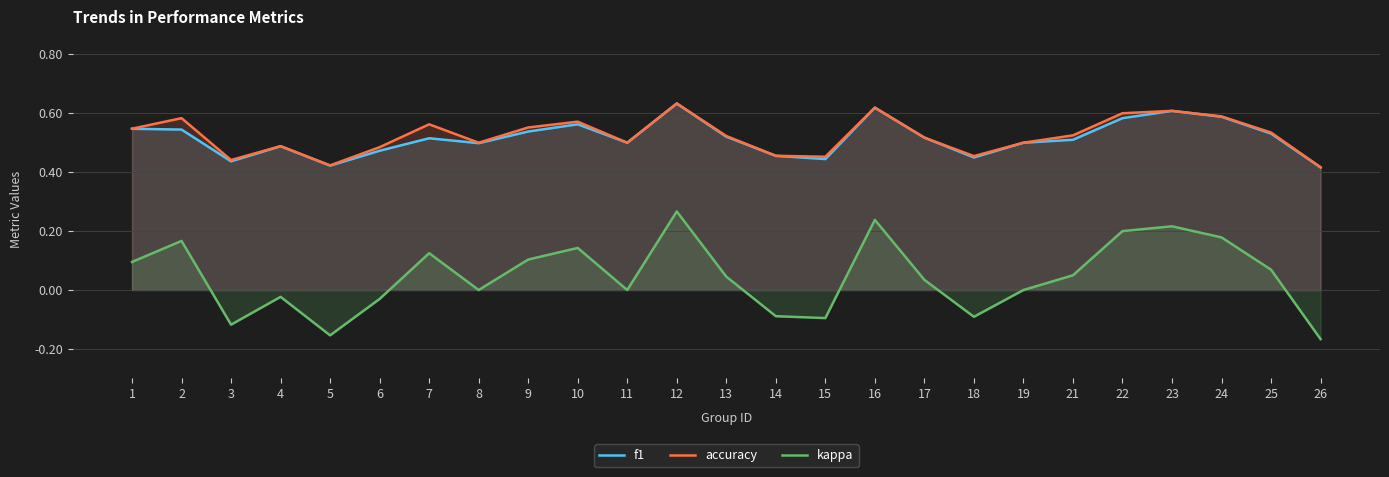

Rank the series at 22 from highest to lowest value.

accuracy, f1, kappa